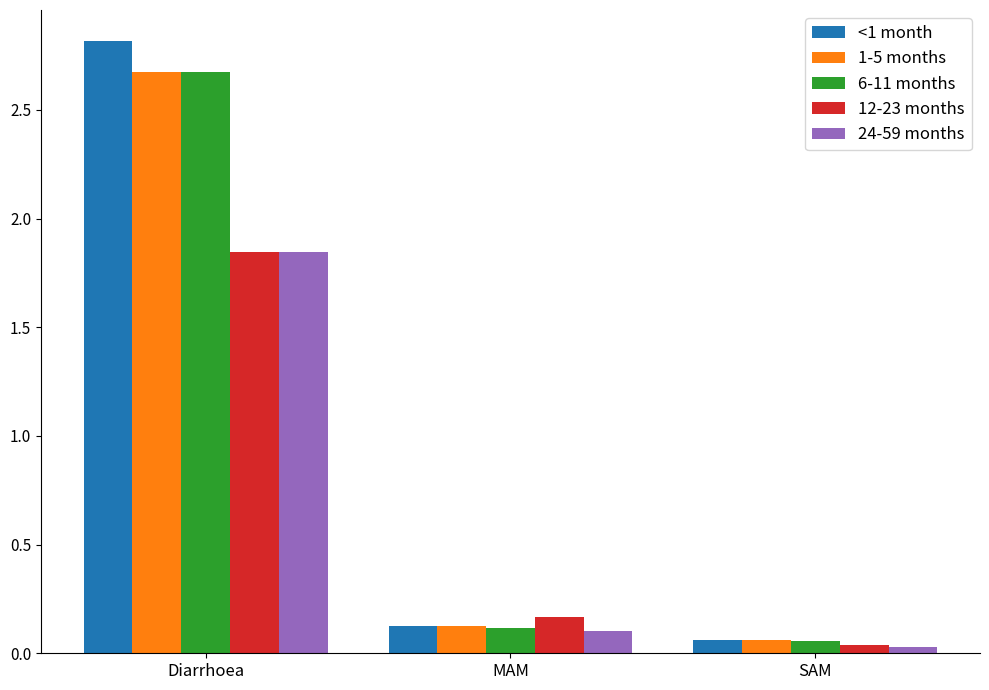

True or false: <1 month has a value of 2.8 at Diarrhoea.

True